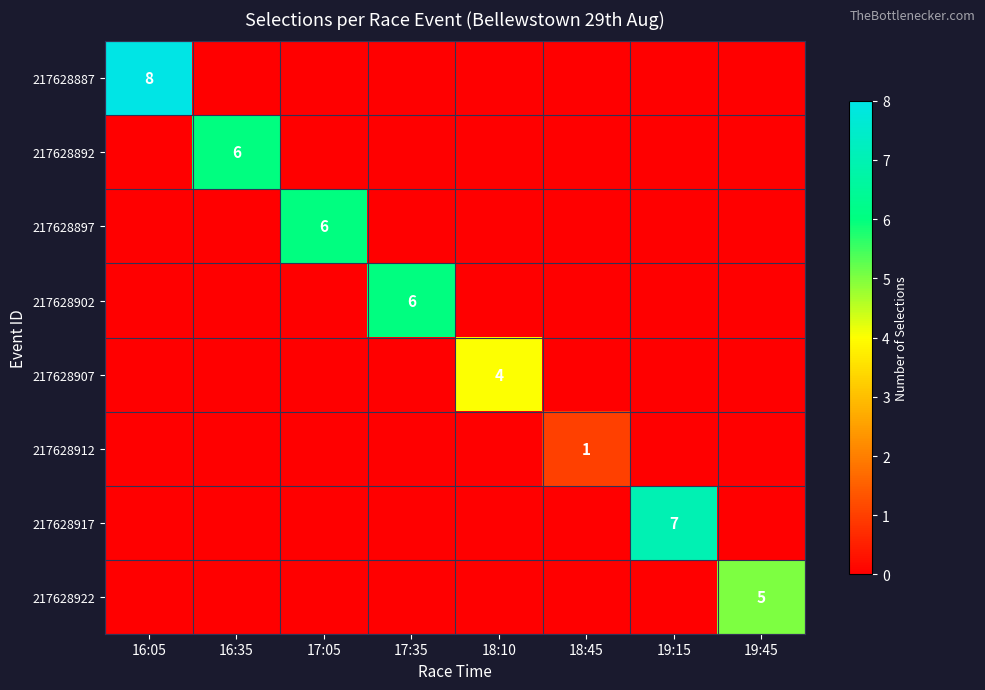

True or false: 217628922 has a value of -2 at 18:10.

False